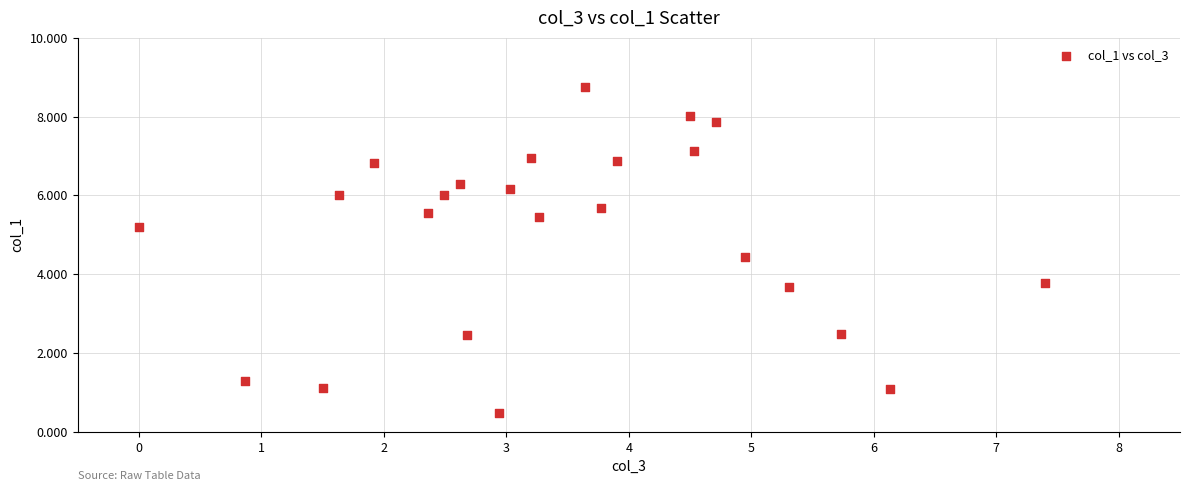

What is the range of X values (max minus min)?

7.4